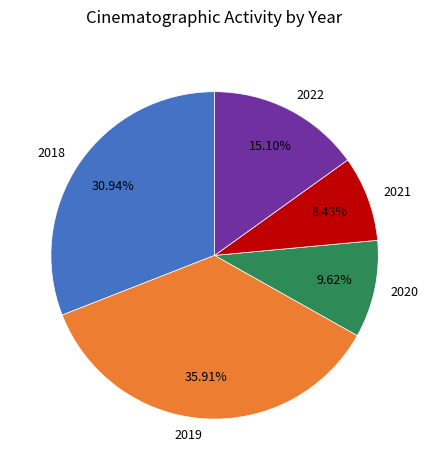

Which category has the smallest portion of the pie?

2021